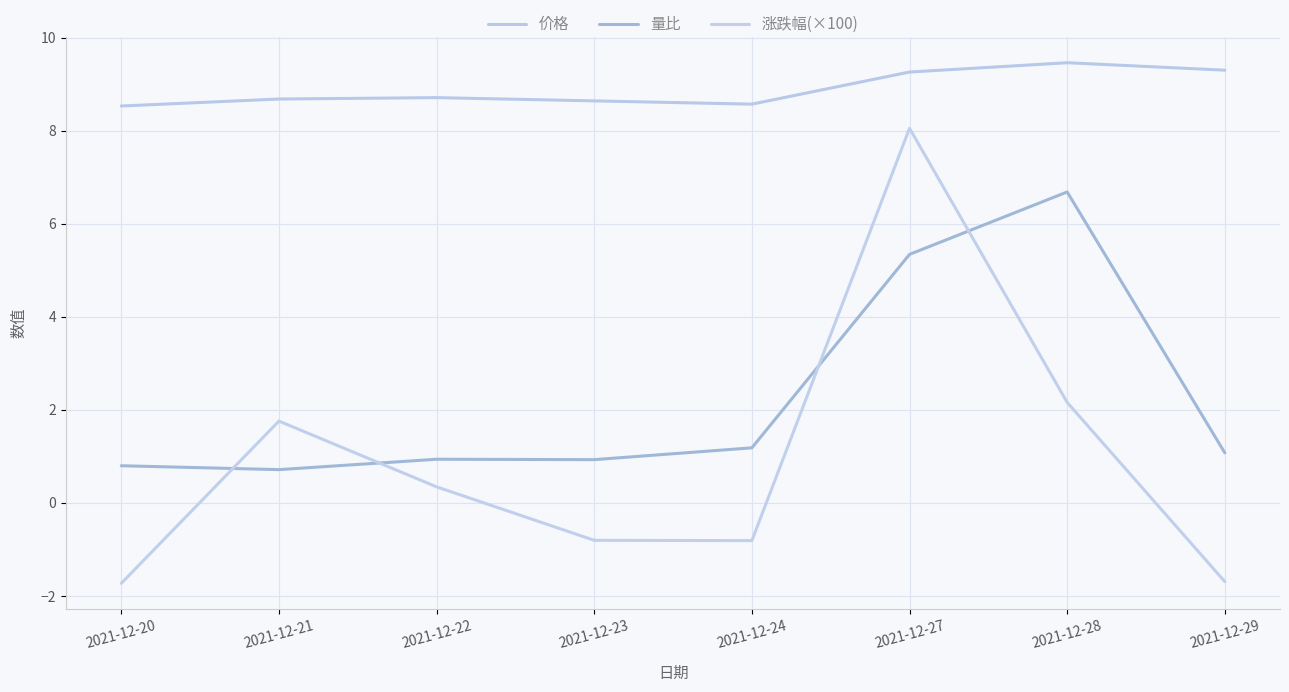

Is this an area chart (filled region under the line)?

No